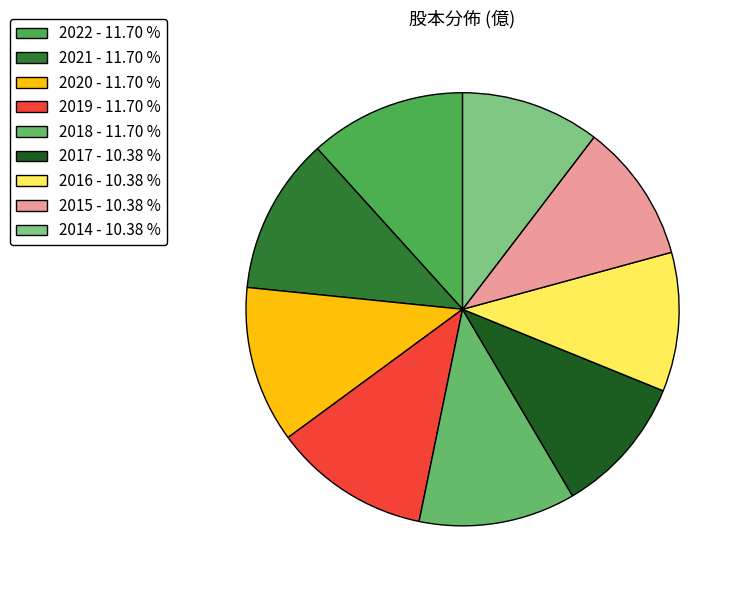

Count the number of slices in the pie.

9